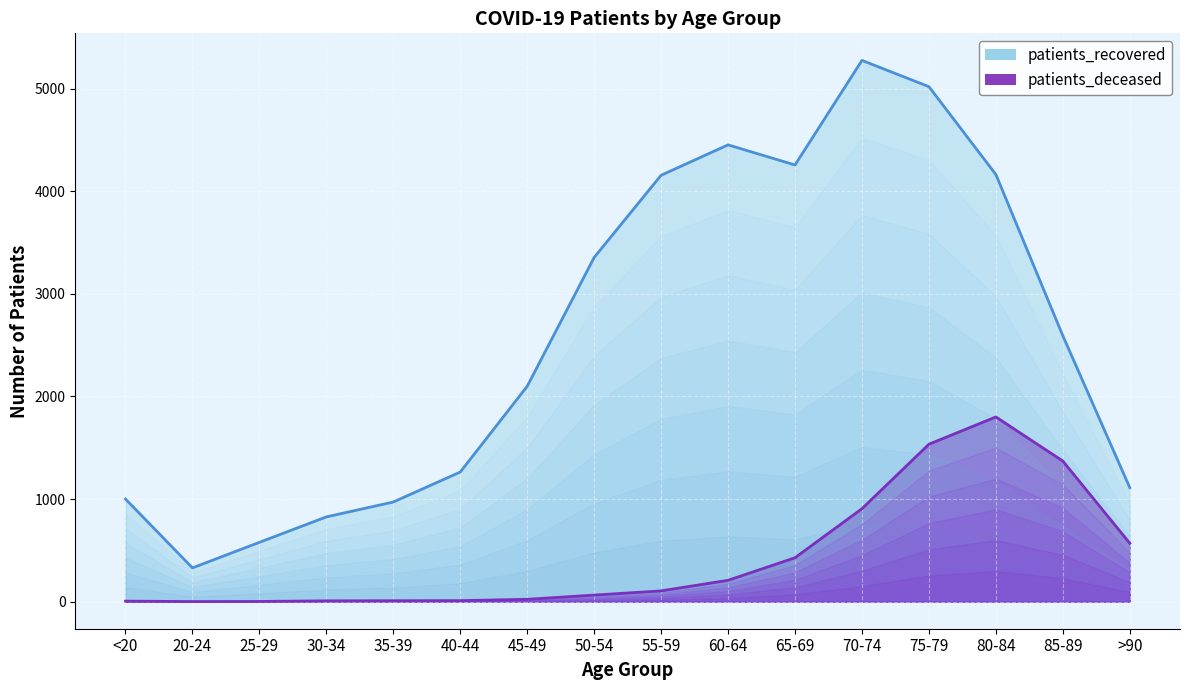

Is it true that patients_deceased equals 1370 at 85-89?

True